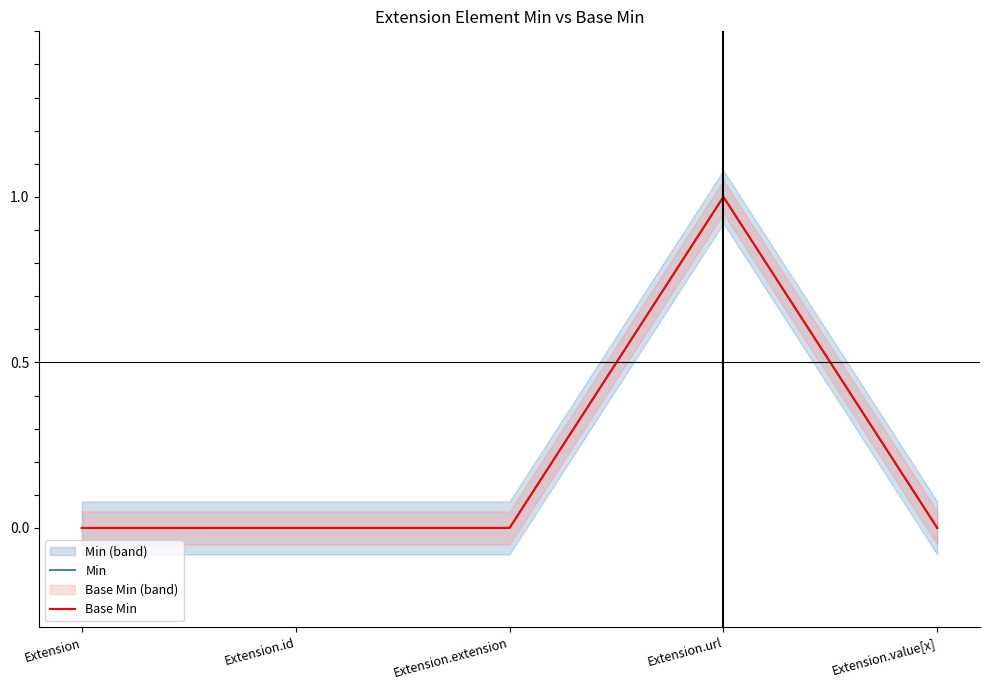

True or false: Base Min has more than 0 interior local peaks.

True